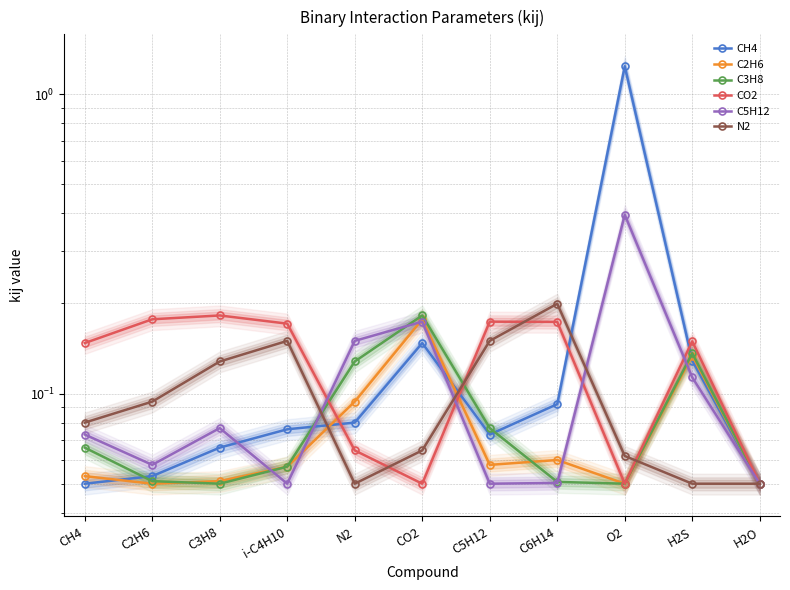

Is the value of C2H6 at CH4 greater than the value of CO2 at N2?

No